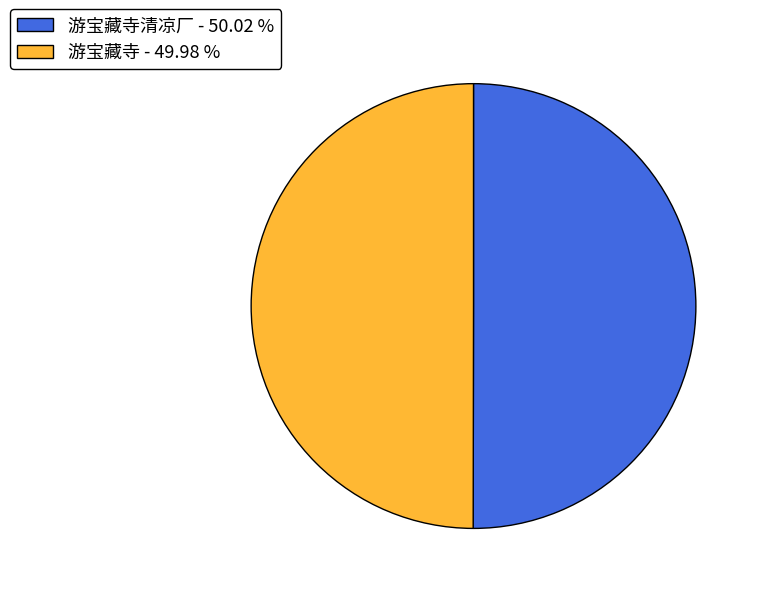

Approximately how many times larger is the value at 游宝藏寺清凉厂 - 50.02 % compared to 游宝藏寺 - 49.98 %?

1.0